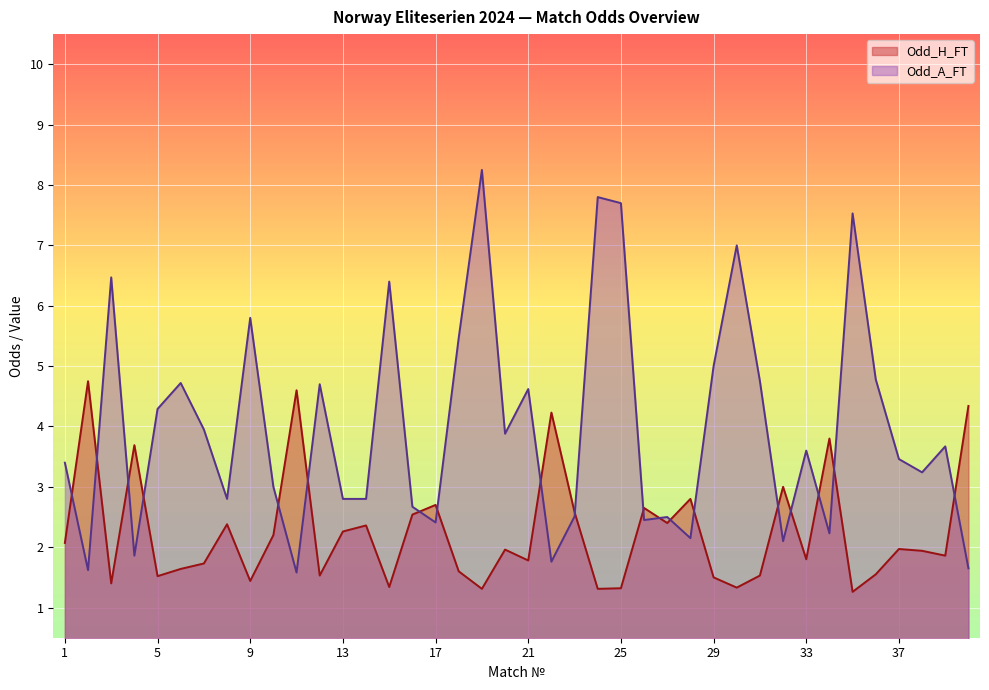

Rank the series at 12 from highest to lowest value.

Odd_A_FT, Odd_H_FT